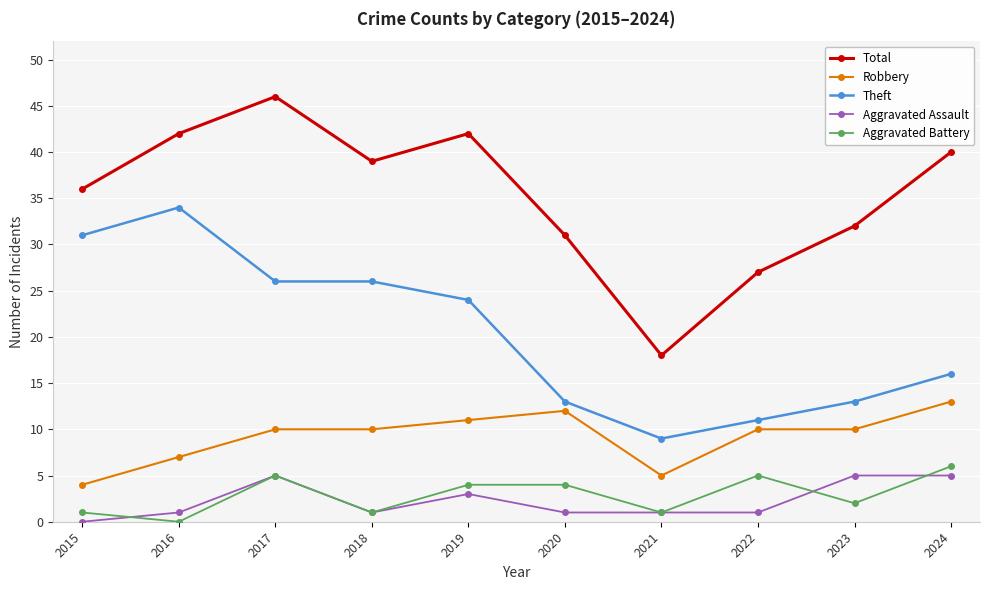

Where is the first local maximum for Aggravated Assault?

2017